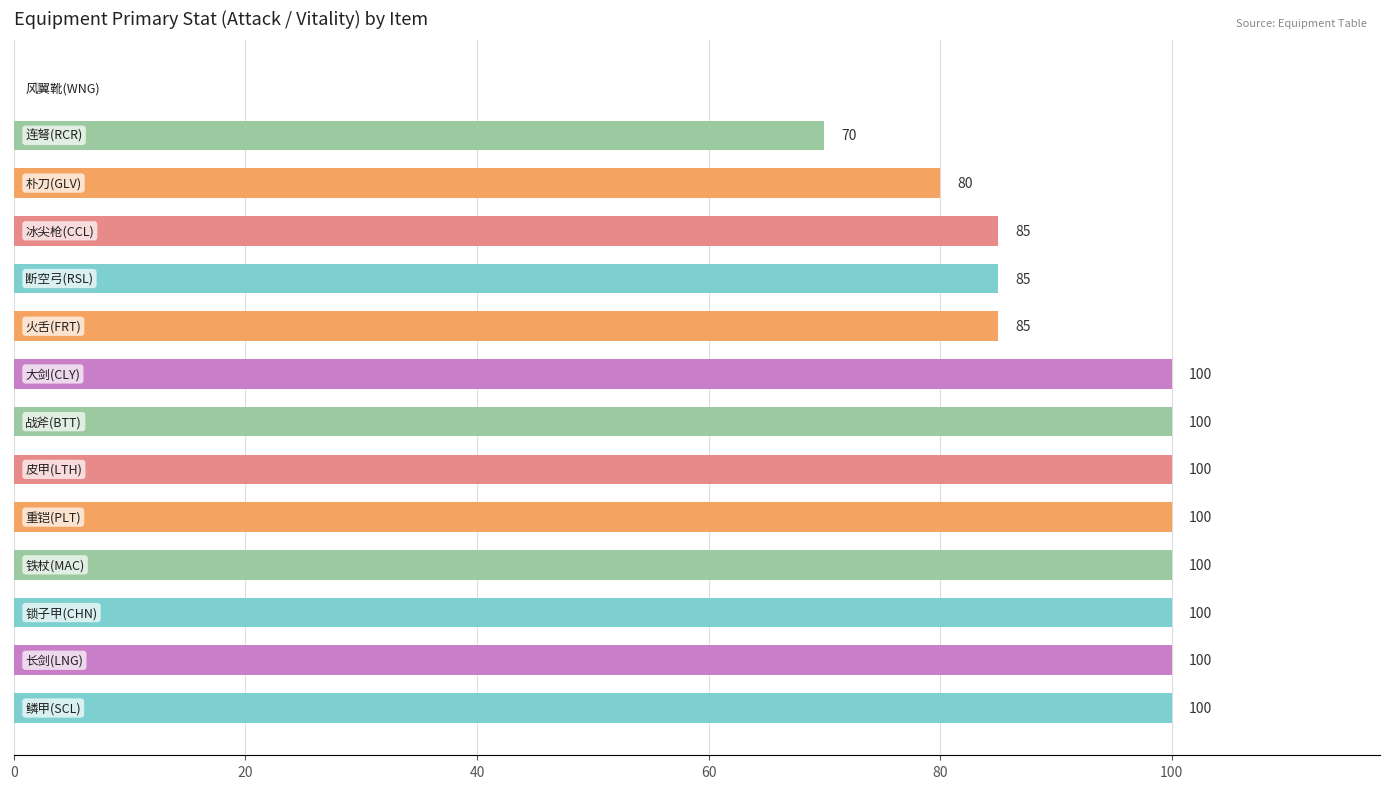

Count the number of categories in the chart.

14